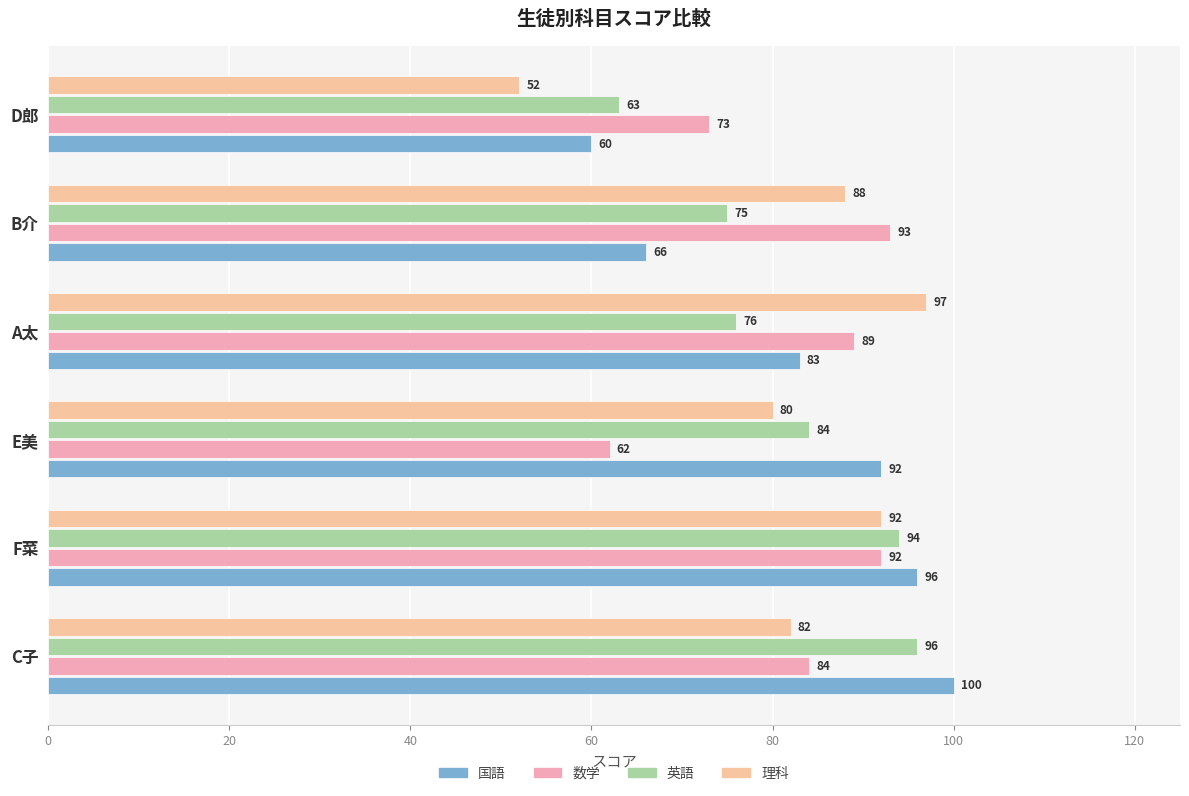

How many data points does each series have?

6